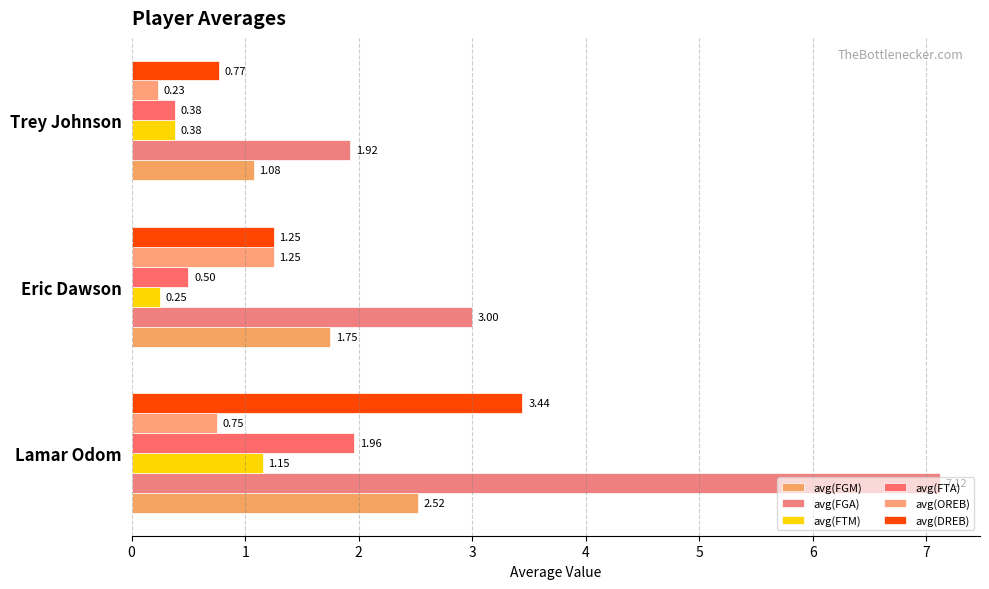

List the labels in order of avg(FGM) value, largest first.

Lamar Odom, Eric Dawson, Trey Johnson